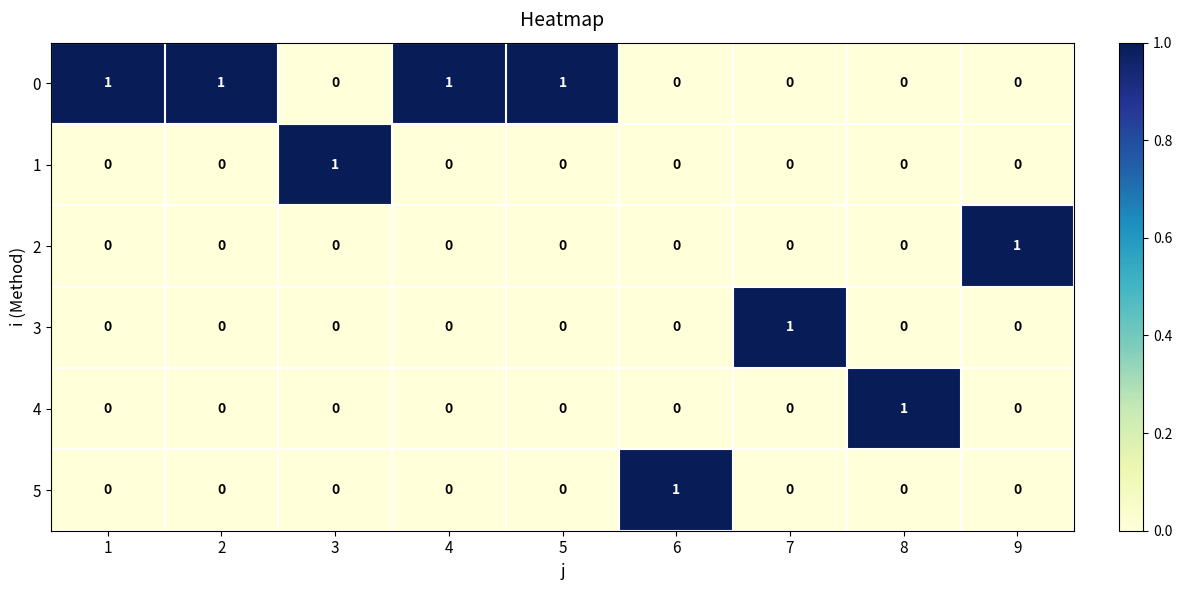

The 0 series shows -1 at 8. True or false?

False